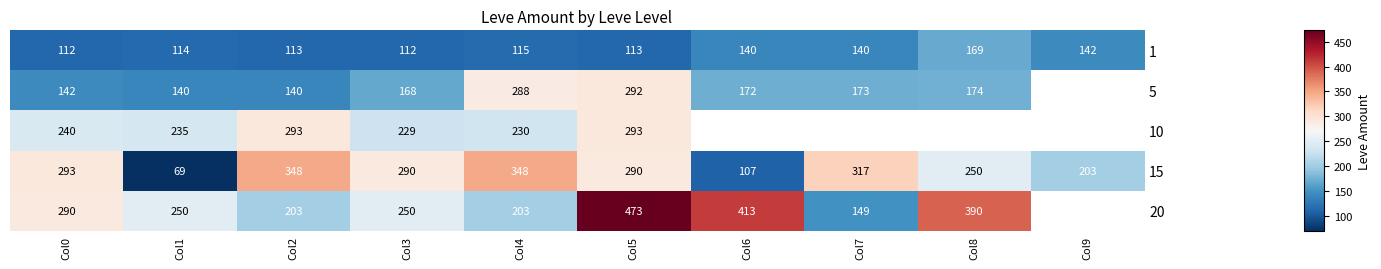

Which series changed the most between Col1 and Col4?

15